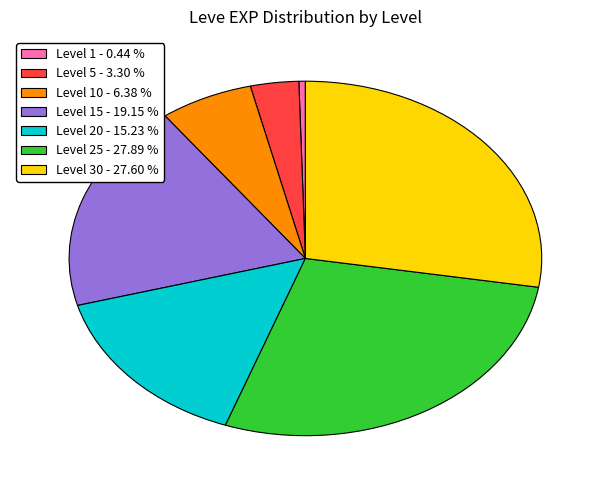

Is Level 20 - 15.23 % the majority of the pie?

No